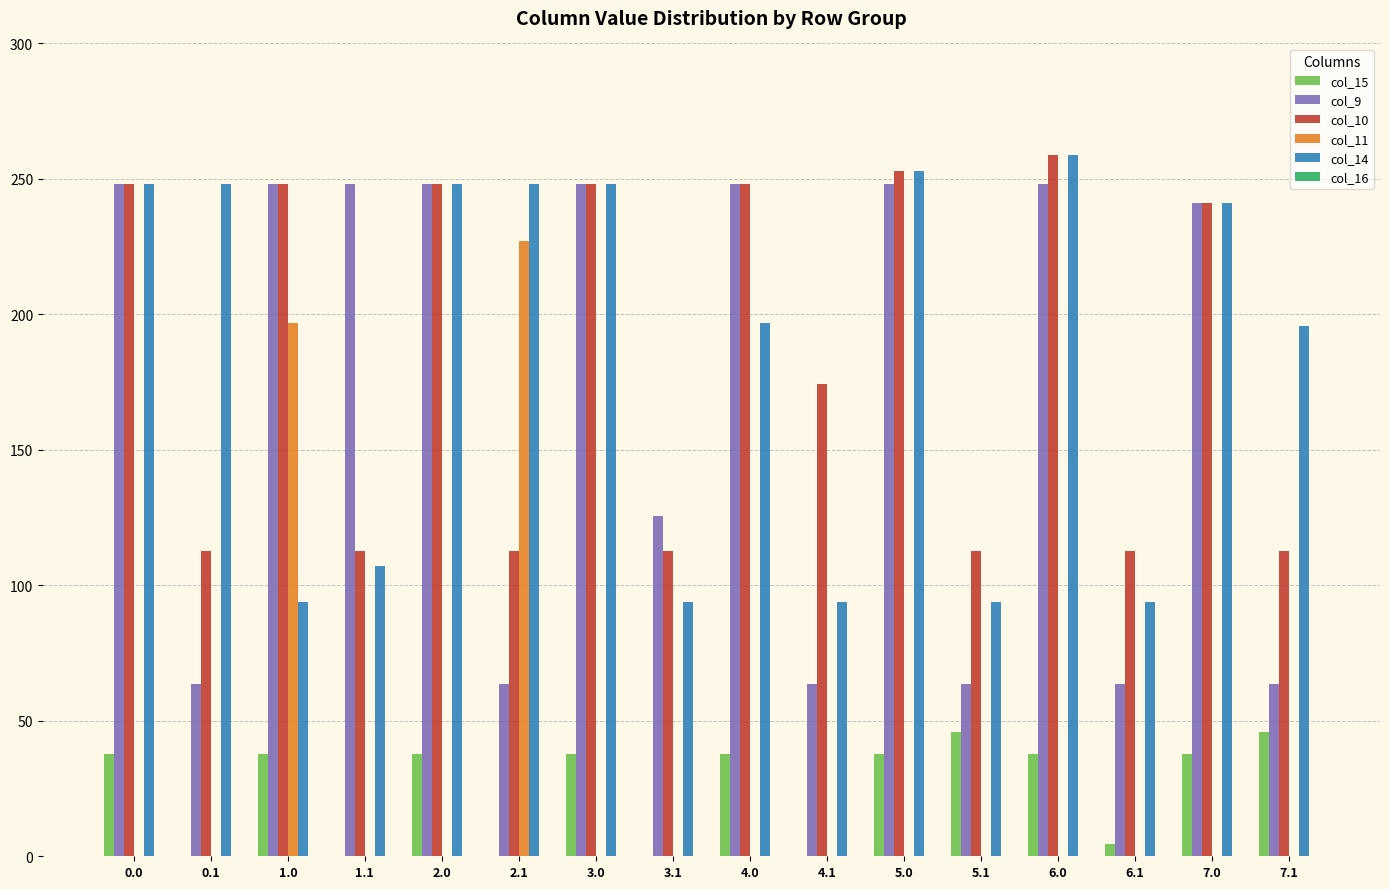

What is the maximum value shown in the chart?

259.0